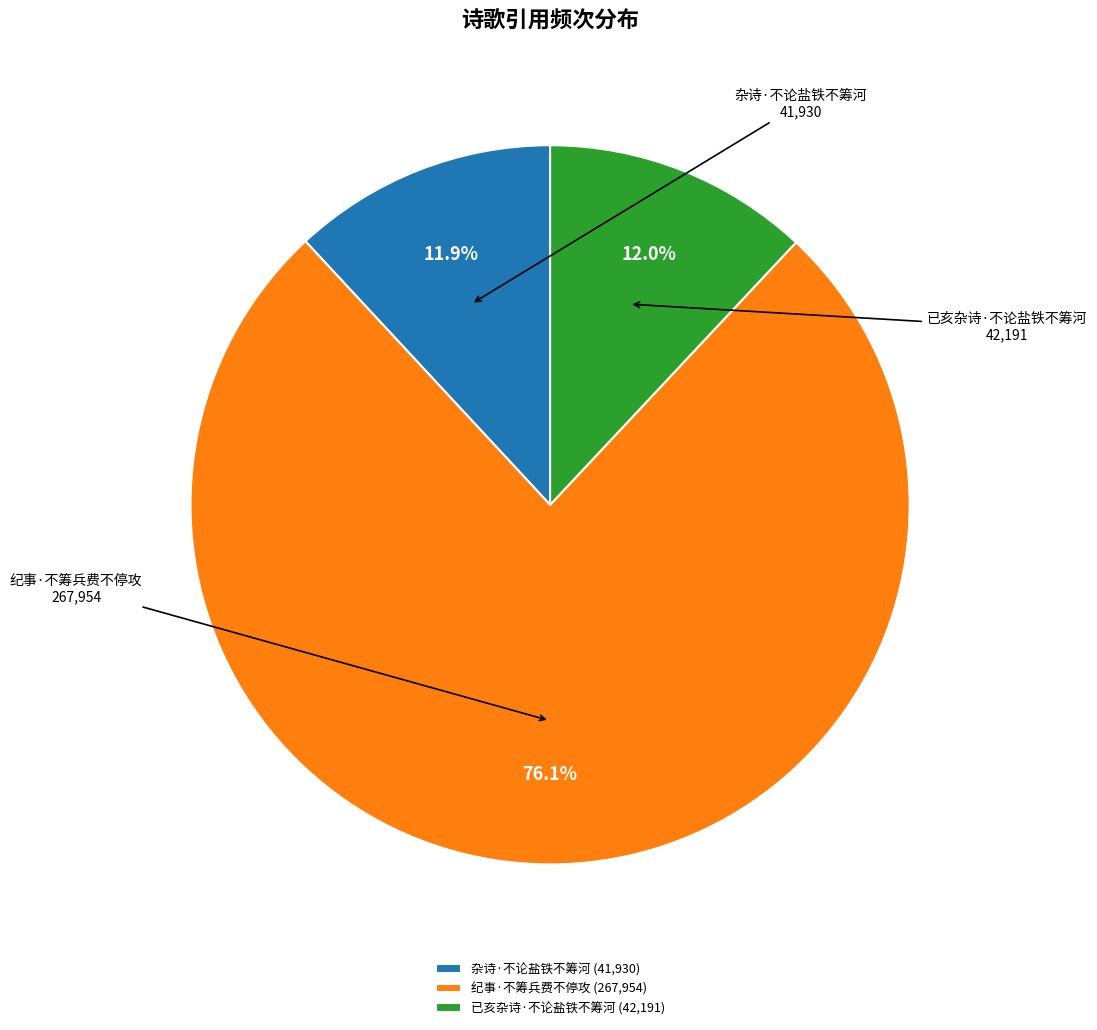

Does any single category account for the majority?

Yes